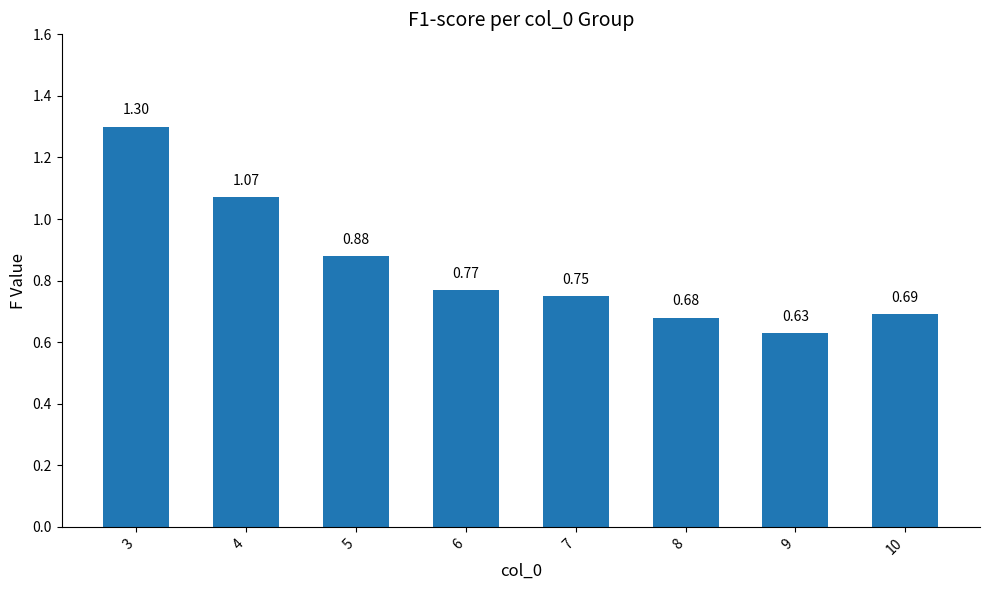

Which has a higher value, 10 or 5?

5